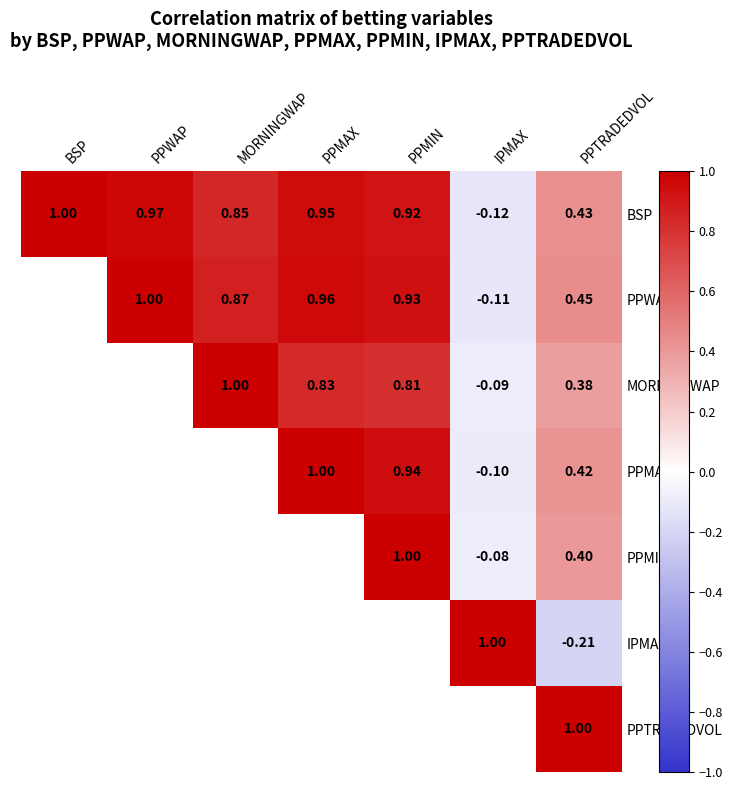

Between MORNINGWAP and PPWAP, which is larger?

PPWAP